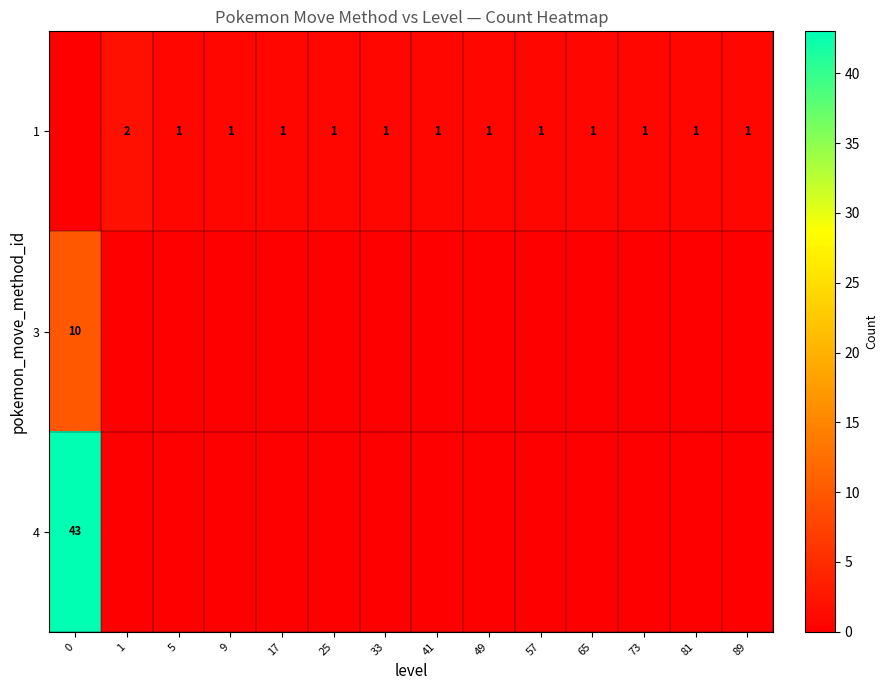

What is the total value across all series at 9?

1